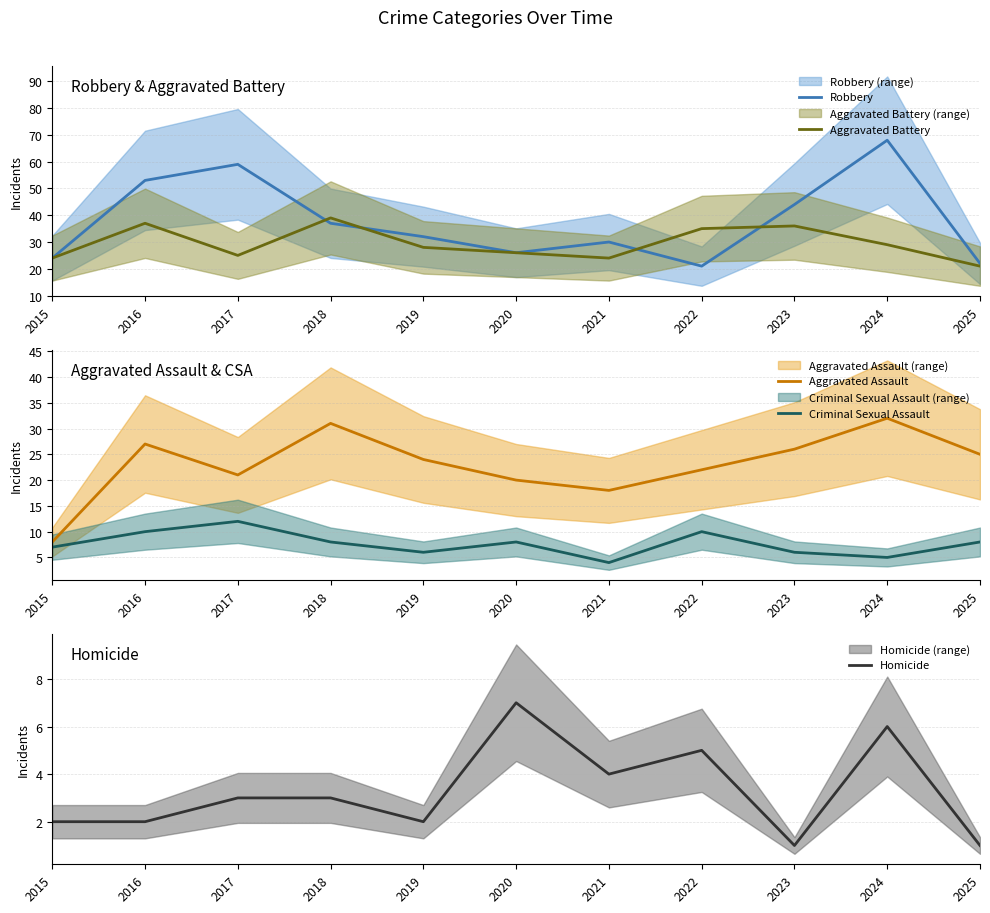

What is the smallest value displayed?

1